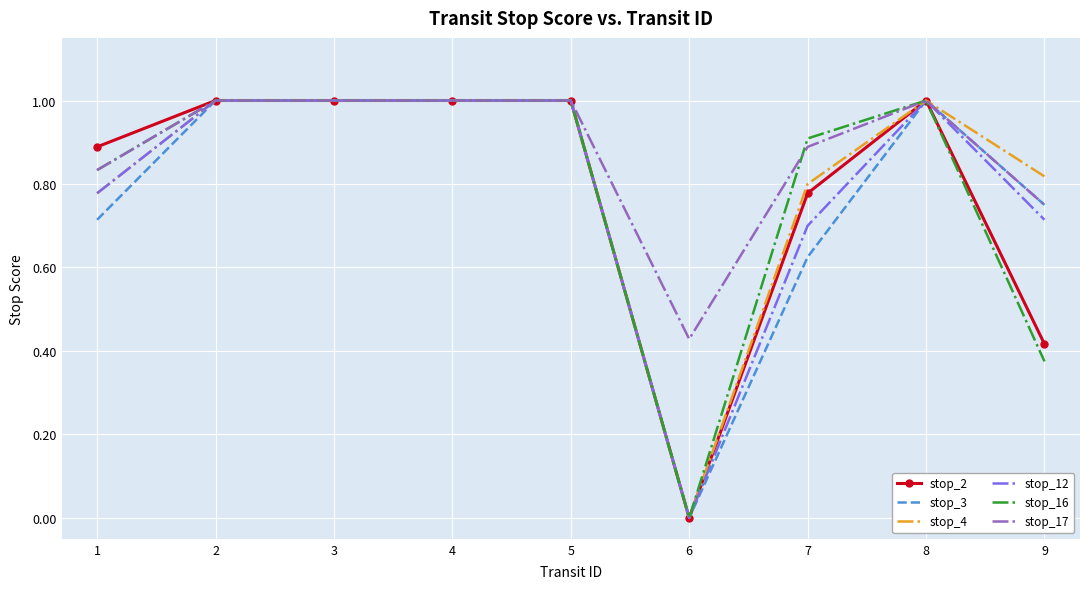

Is the value of stop_4 at 5 greater than the value of stop_3 at 6?

Yes